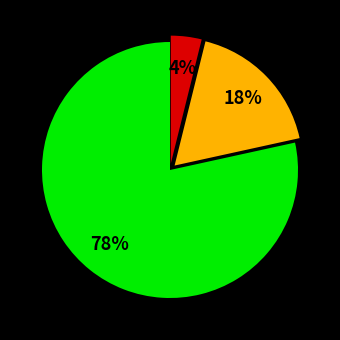

How many slices are in this pie chart?

3